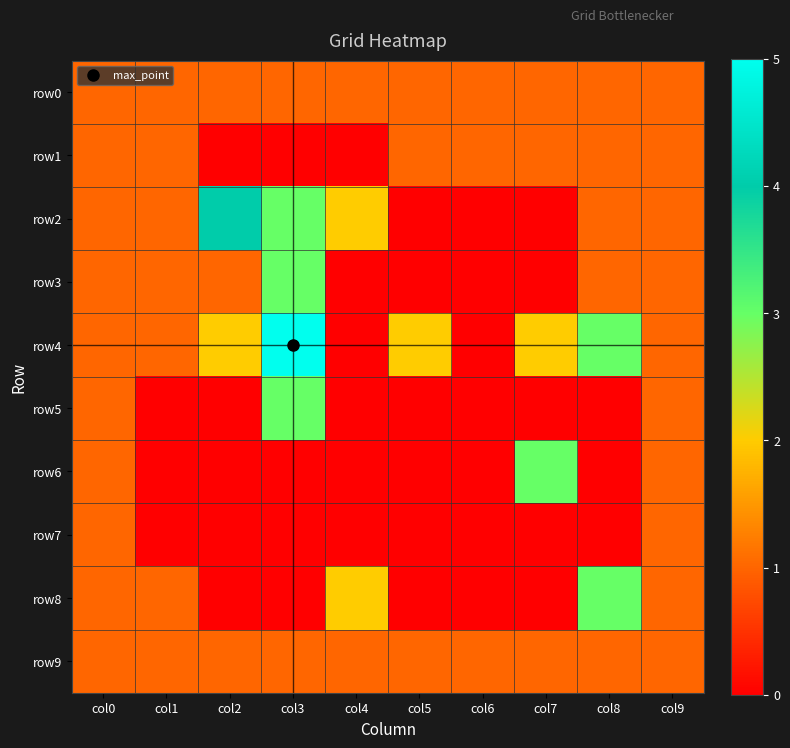

Count the number of data series in this chart.

10